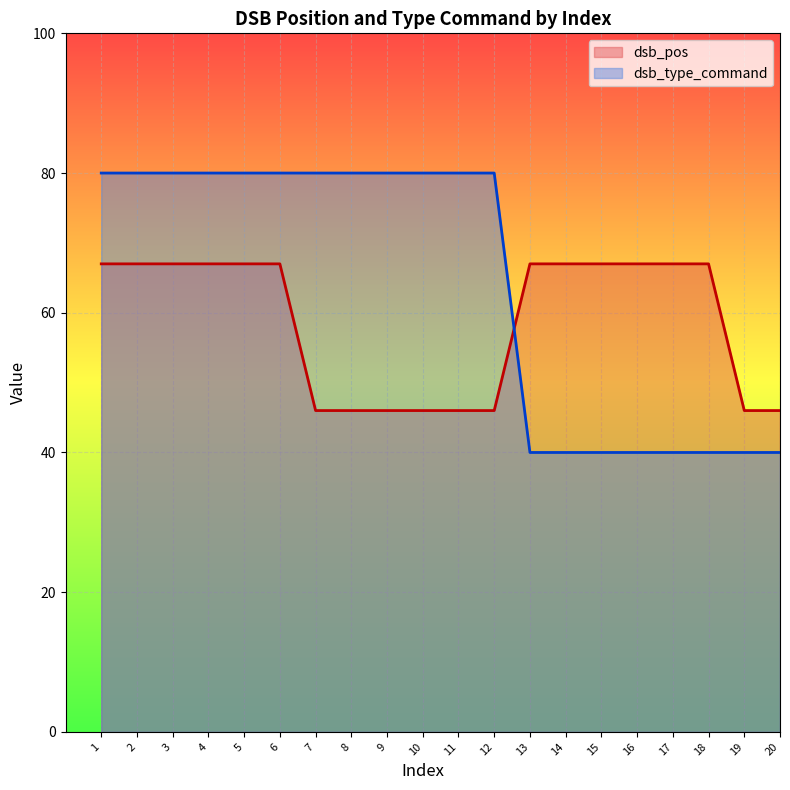

What is the sum of all dsb_type_command values?

1280